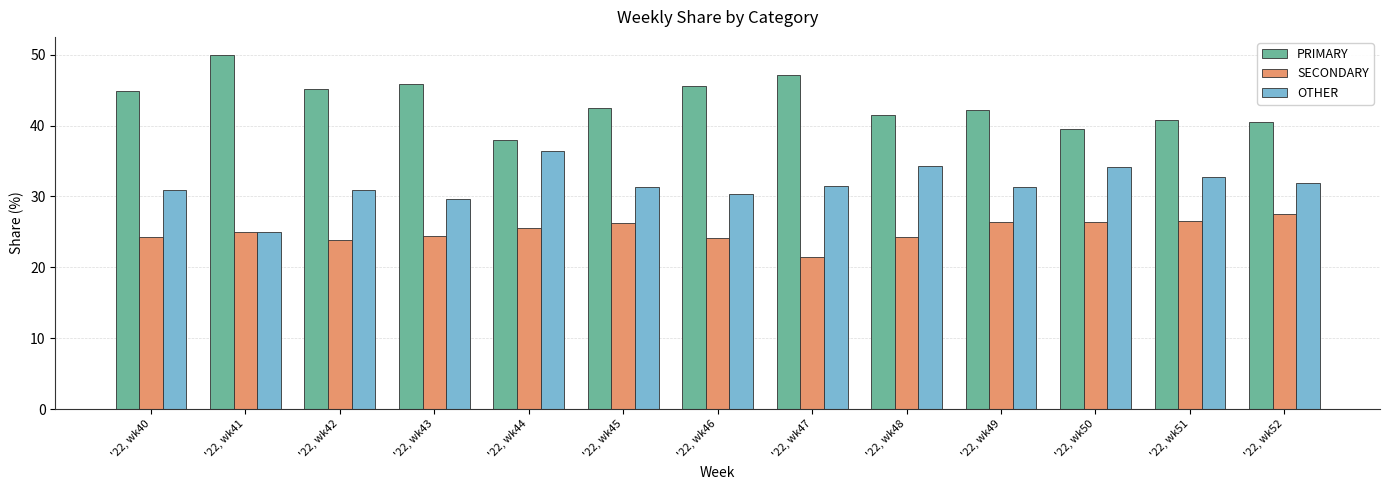

True or false: OTHER has a value of 14.8 at '22, wk40.

False